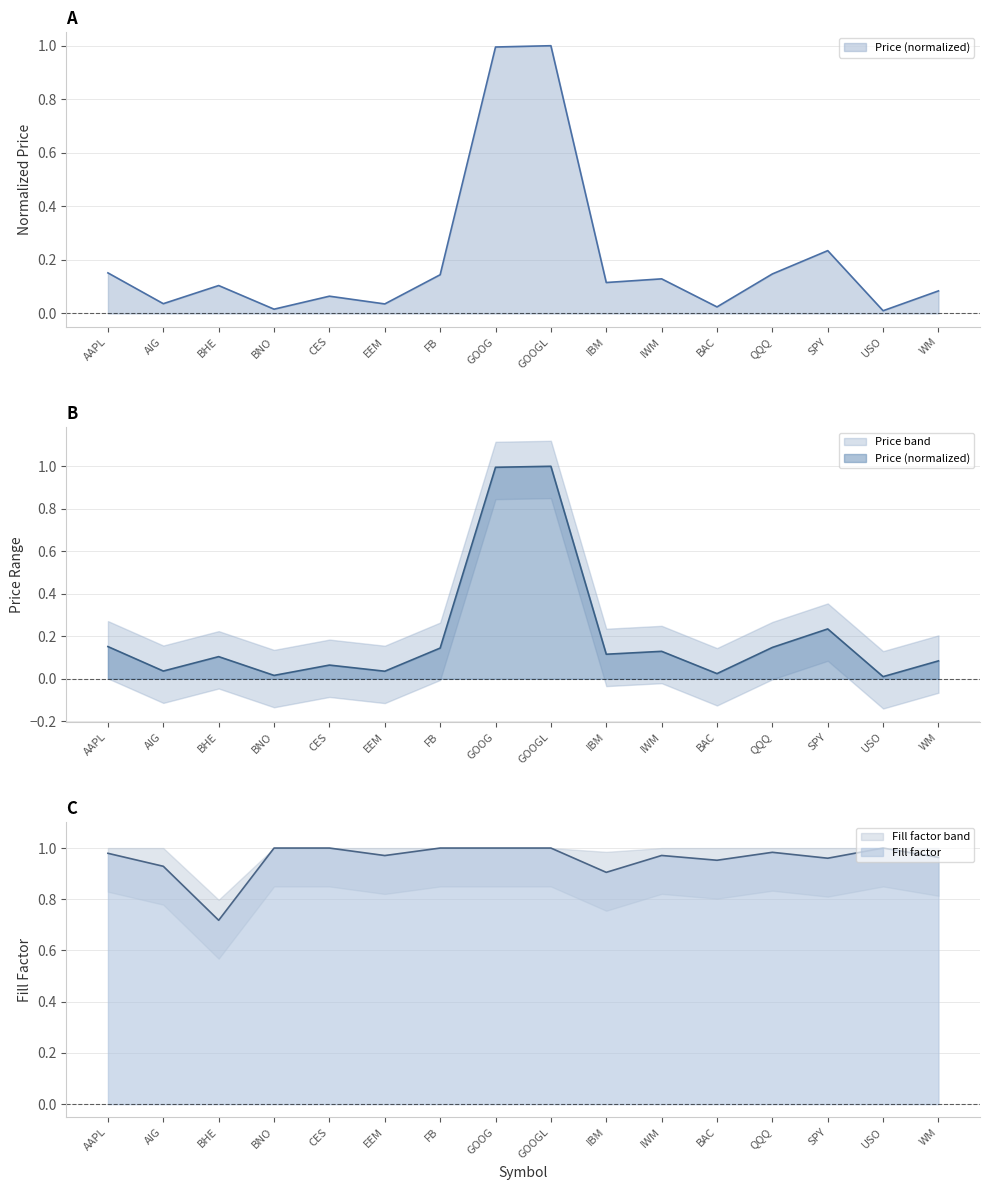

Is it true that Fill factor equals 0.9 at IBM?

True